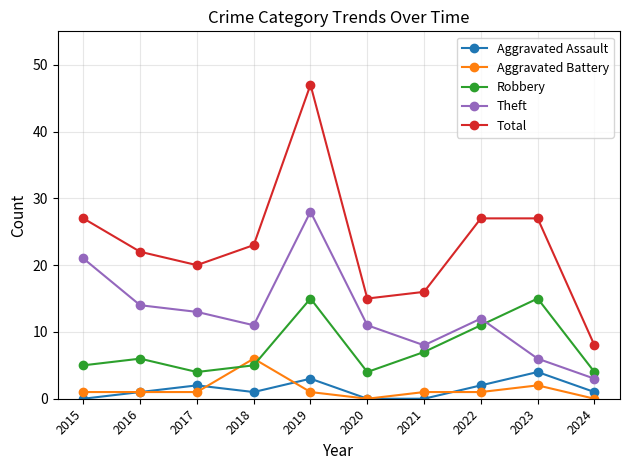

What is the total value across all series at 2019?

94